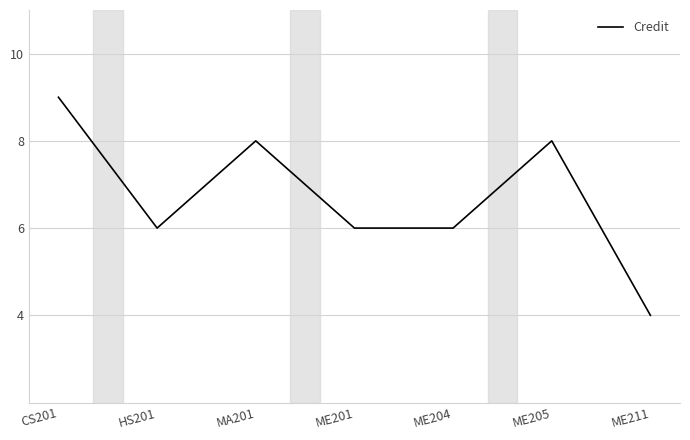

At which category does the data reach its first local peak?

MA201